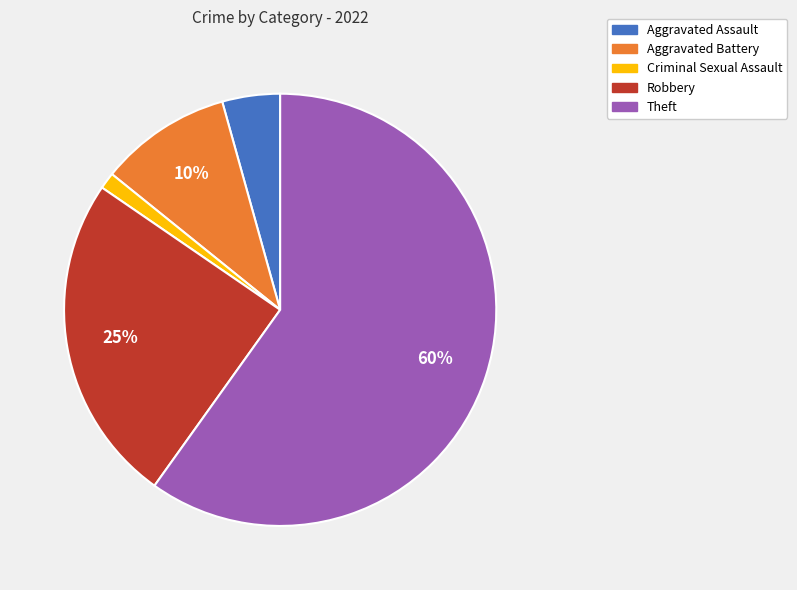

To the nearest percent, what is the average slice percentage?

20%